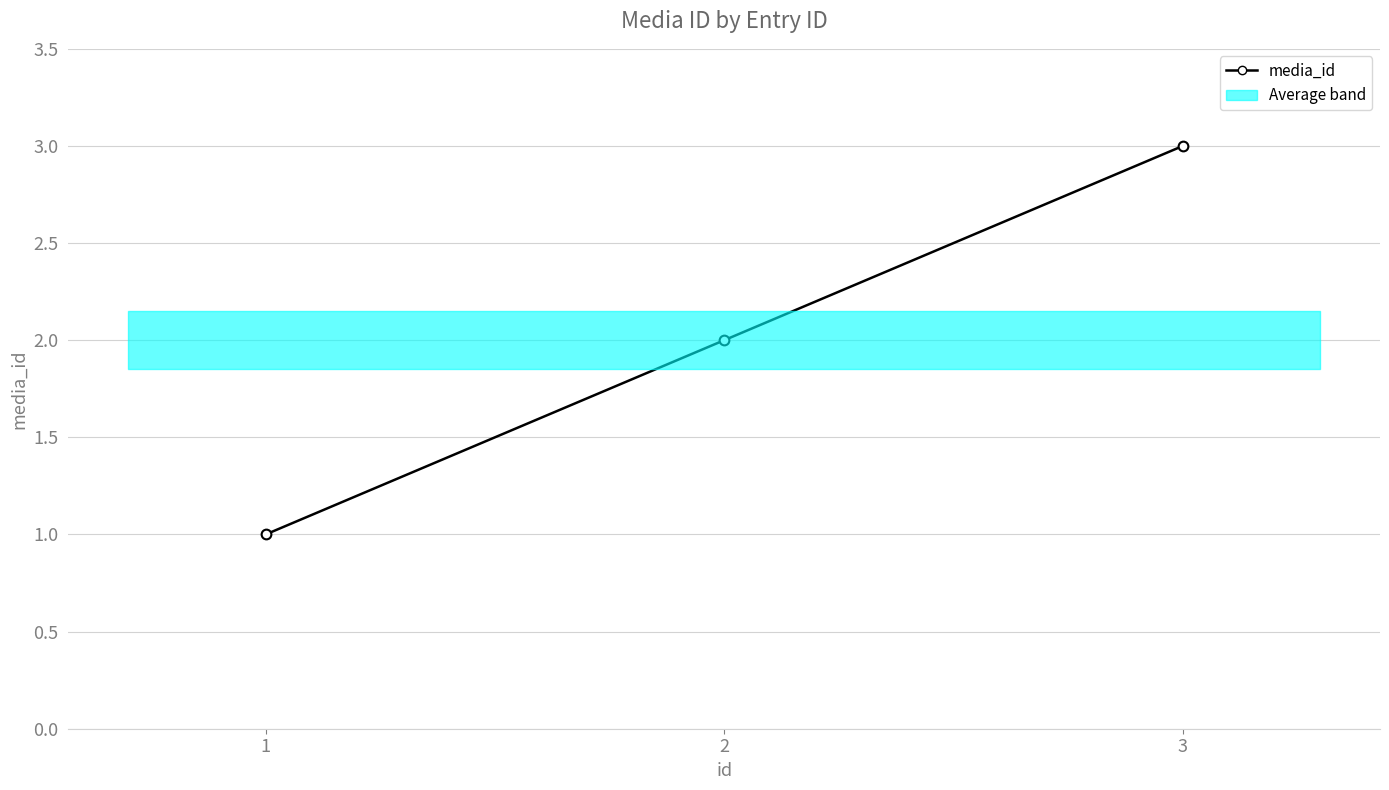

The value at 2 is 1. True or false?

False